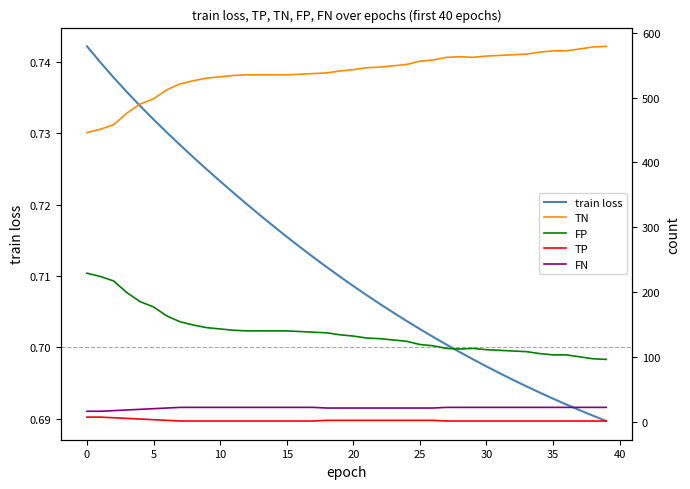

The value of train loss at 20 is 1.0. True or false?

False